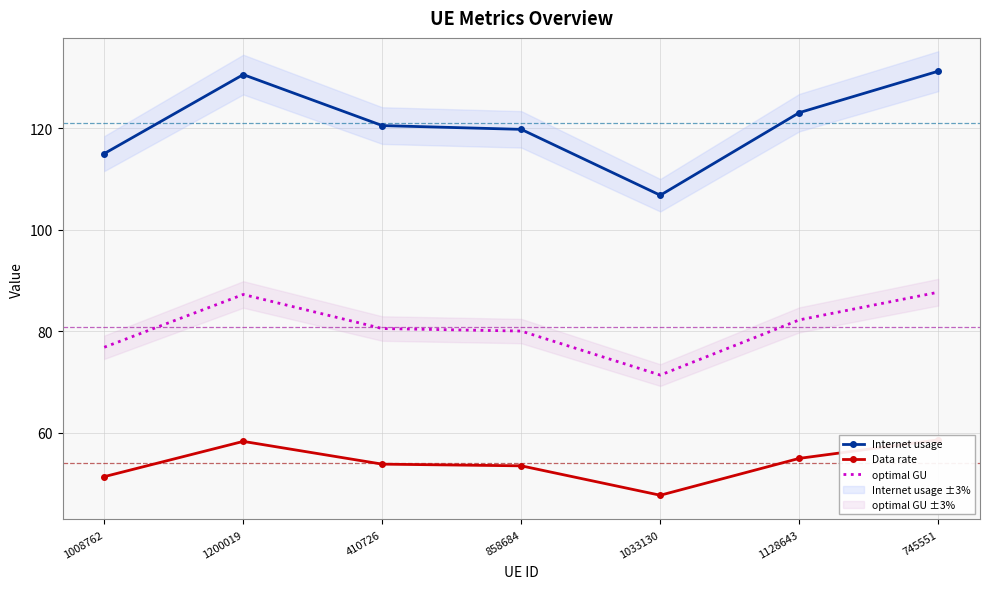

Which series has the largest range (max minus min)?

Internet usage